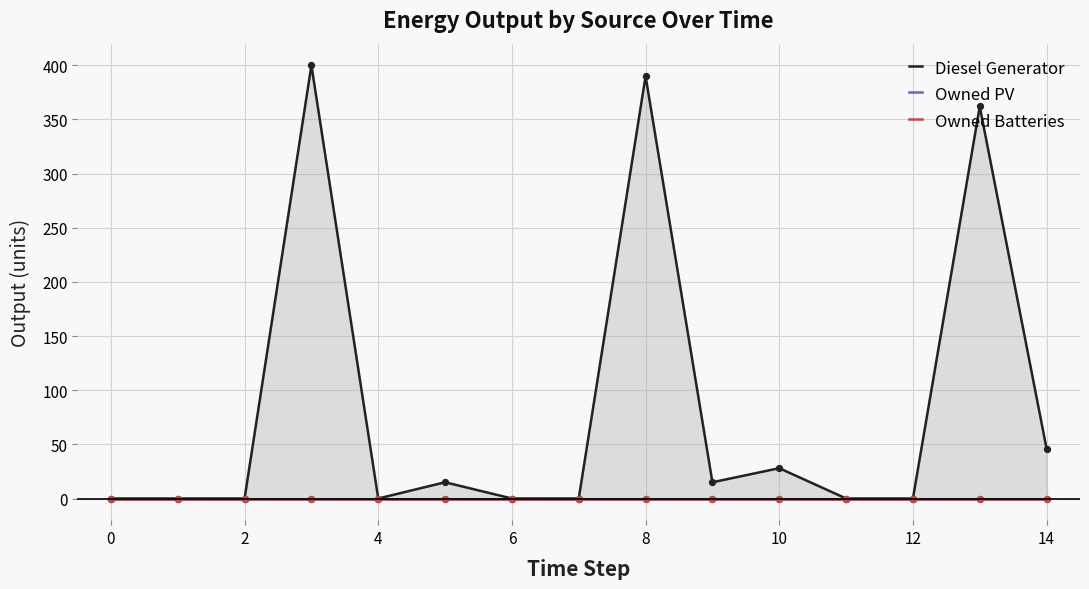

What is the total value across all series at 13?

362